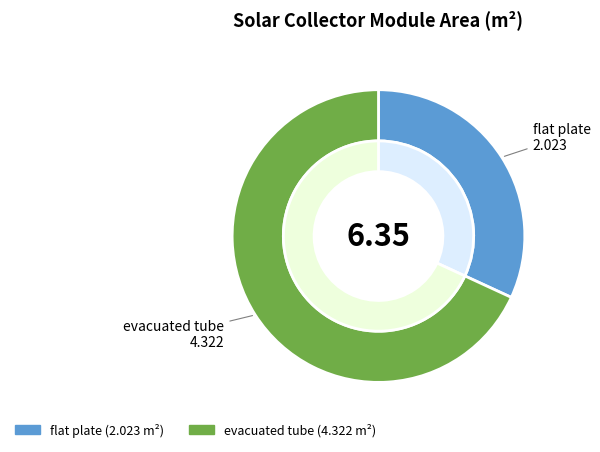

Which has a higher value, evacuated tube or flat plate?

evacuated tube